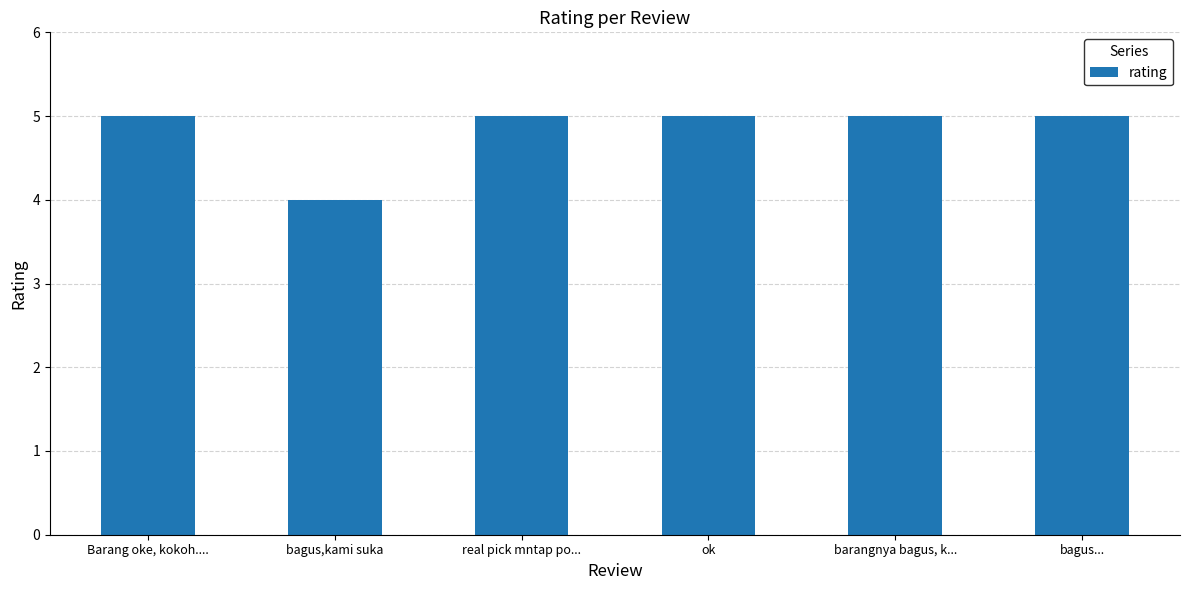

Approximately how many times larger is the value at Barang oke, kokoh.... compared to bagus,kami suka?

1.2